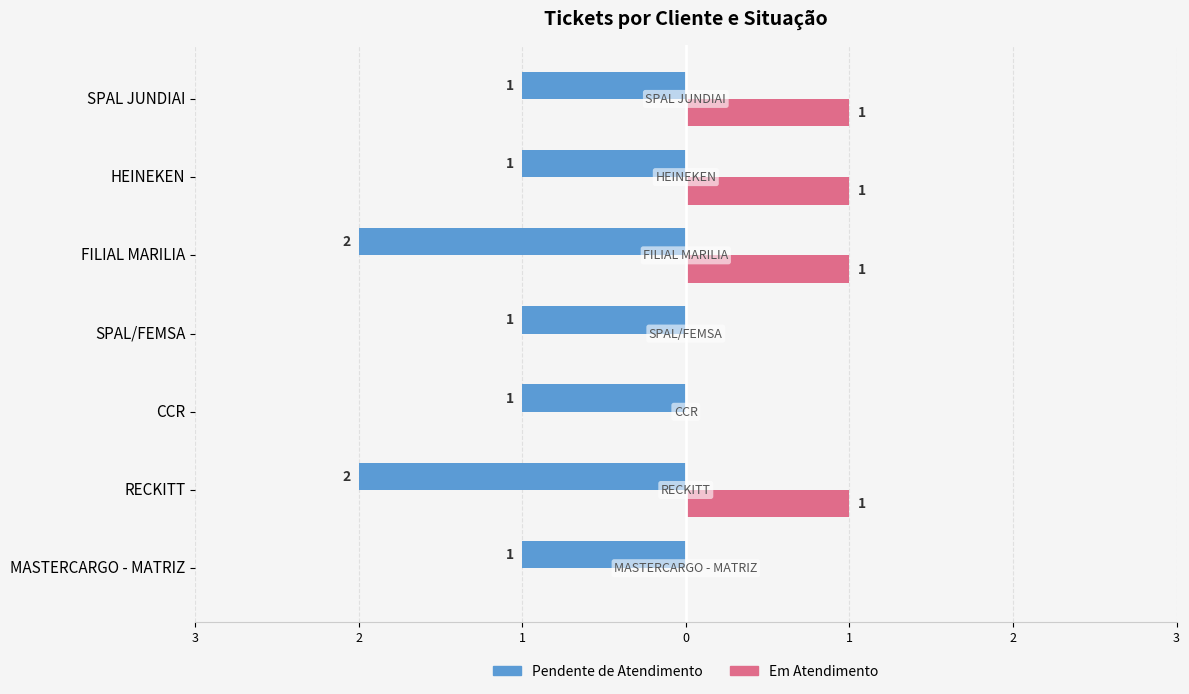

What is the average value of the Em Atendimento series?

1